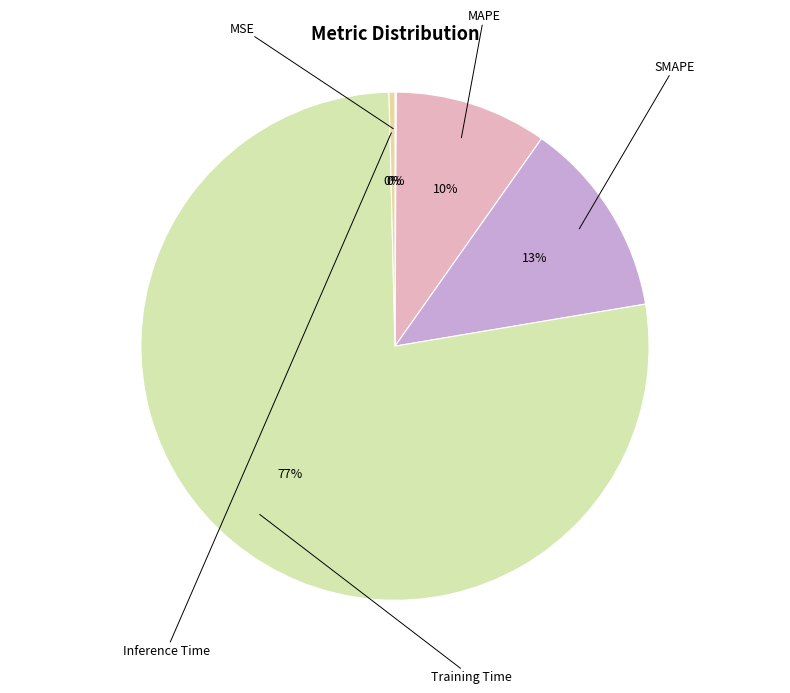

What is the smallest slice in the pie chart?

MSE